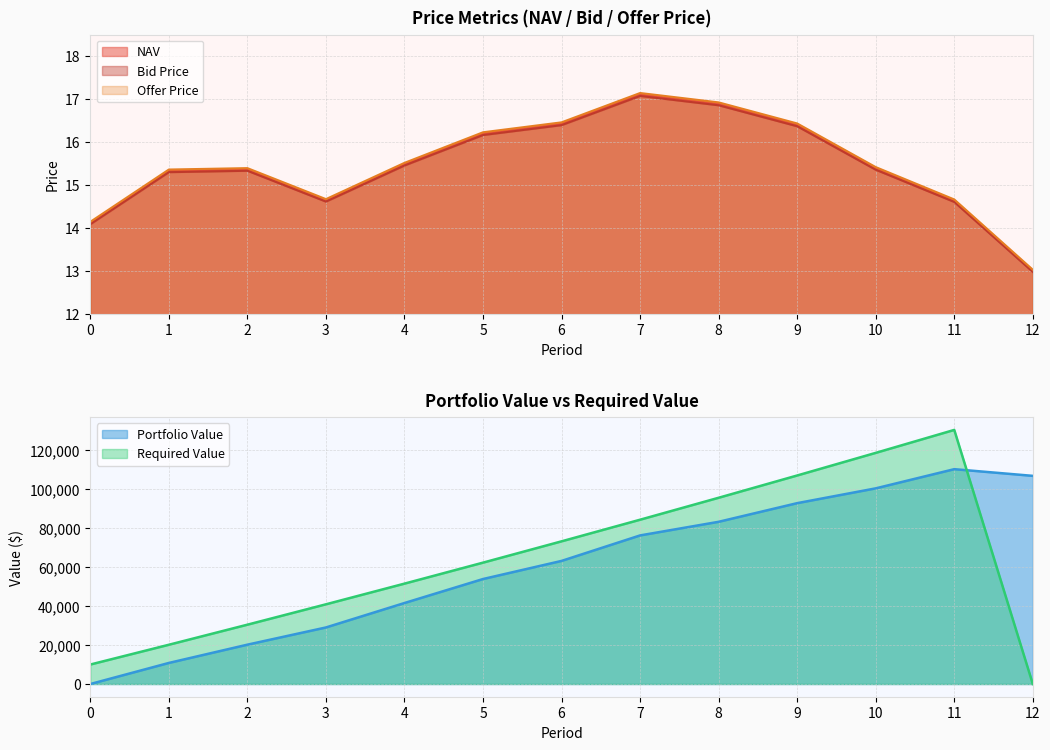

What is the greatest value displayed?

17.1